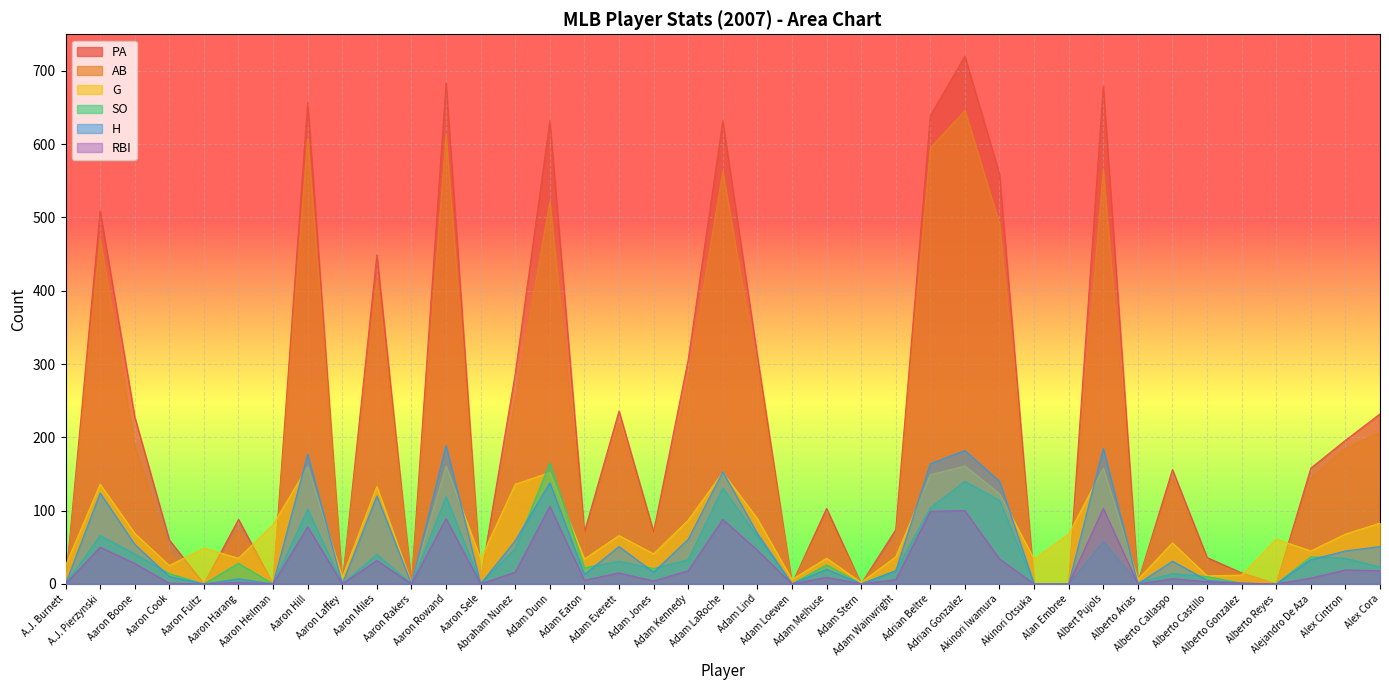

Which series ends up on top after the final intersection of G and SO?

G